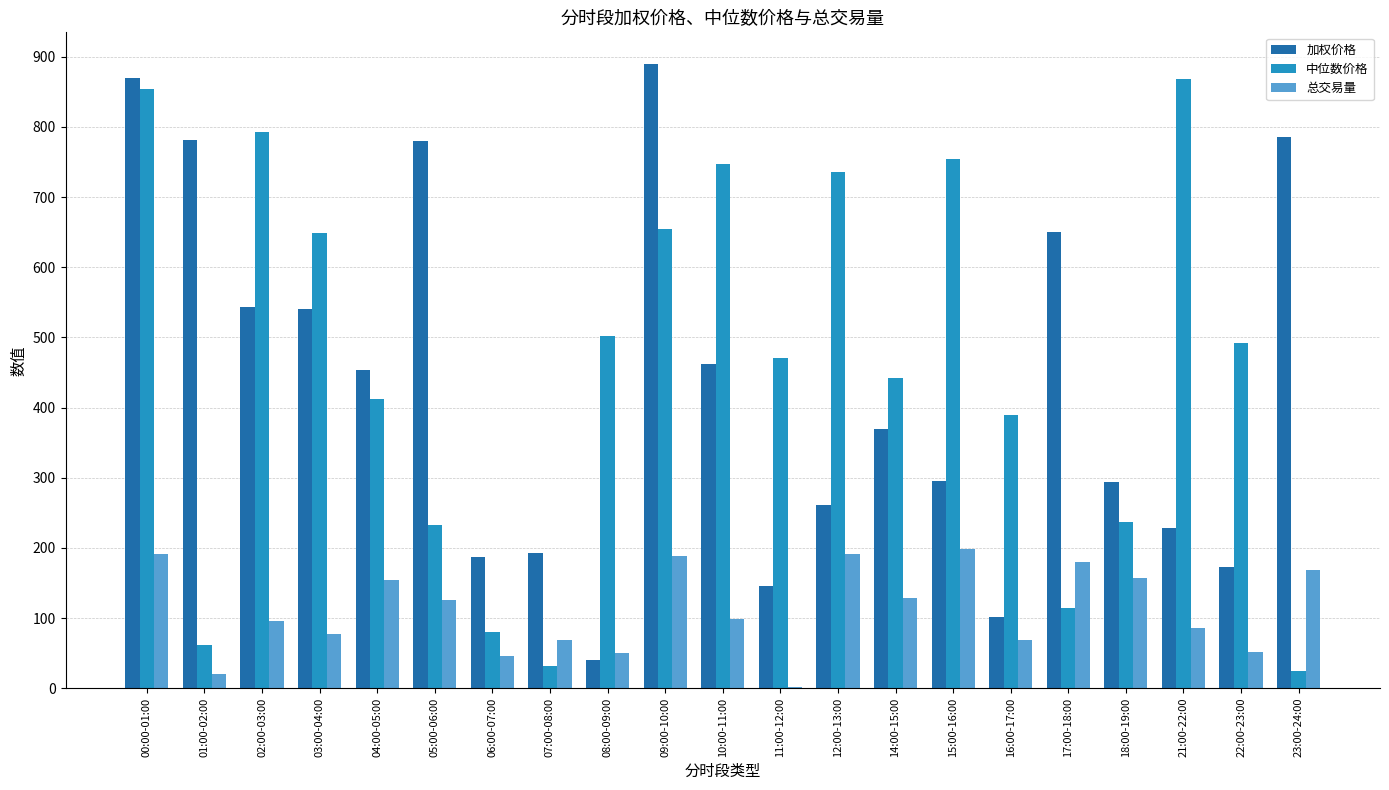

What is the greatest value displayed?

890.2